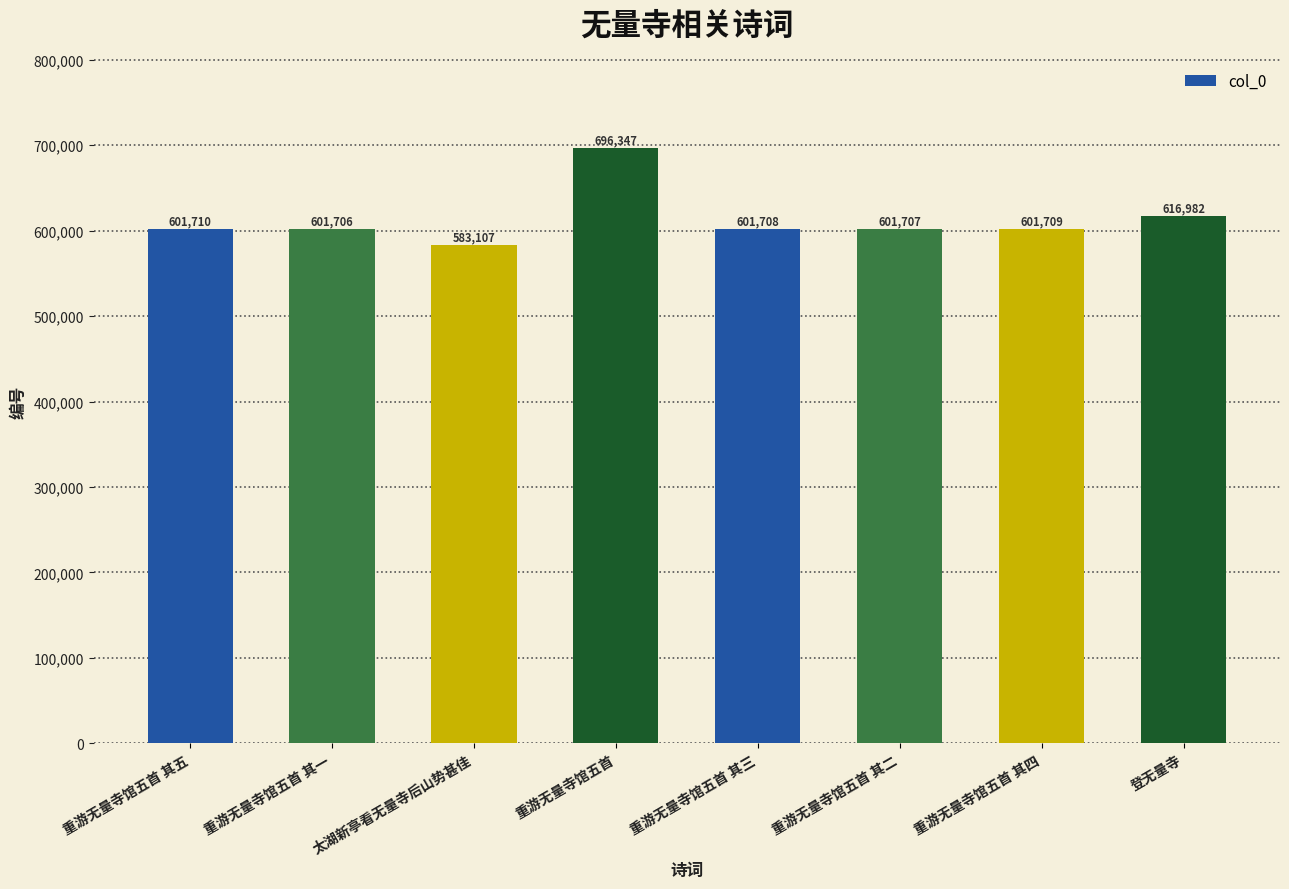

Reading left to right, list all the values displayed in this chart.

重游无量寺馆五首 其五=601710	重游无量寺馆五首 其一=601706	太湖新亭看无量寺后山势甚佳=583107	重游无量寺馆五首=696347	重游无量寺馆五首 其三=601708	重游无量寺馆五首 其二=601707	重游无量寺馆五首 其四=601709	登无量寺=616982